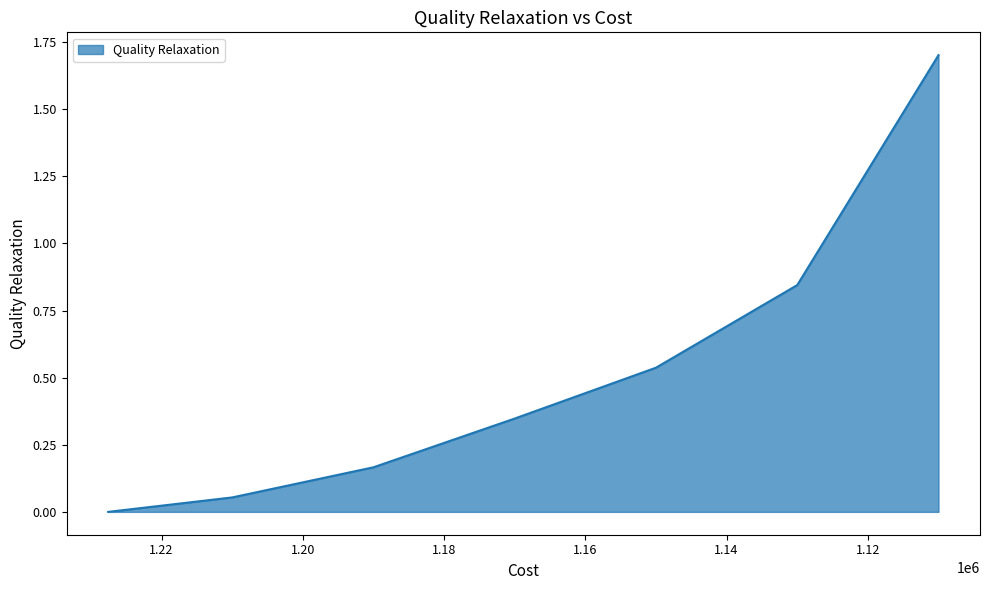

What is the change in value from 1227560.0000000002 to 1150000?

+0.5